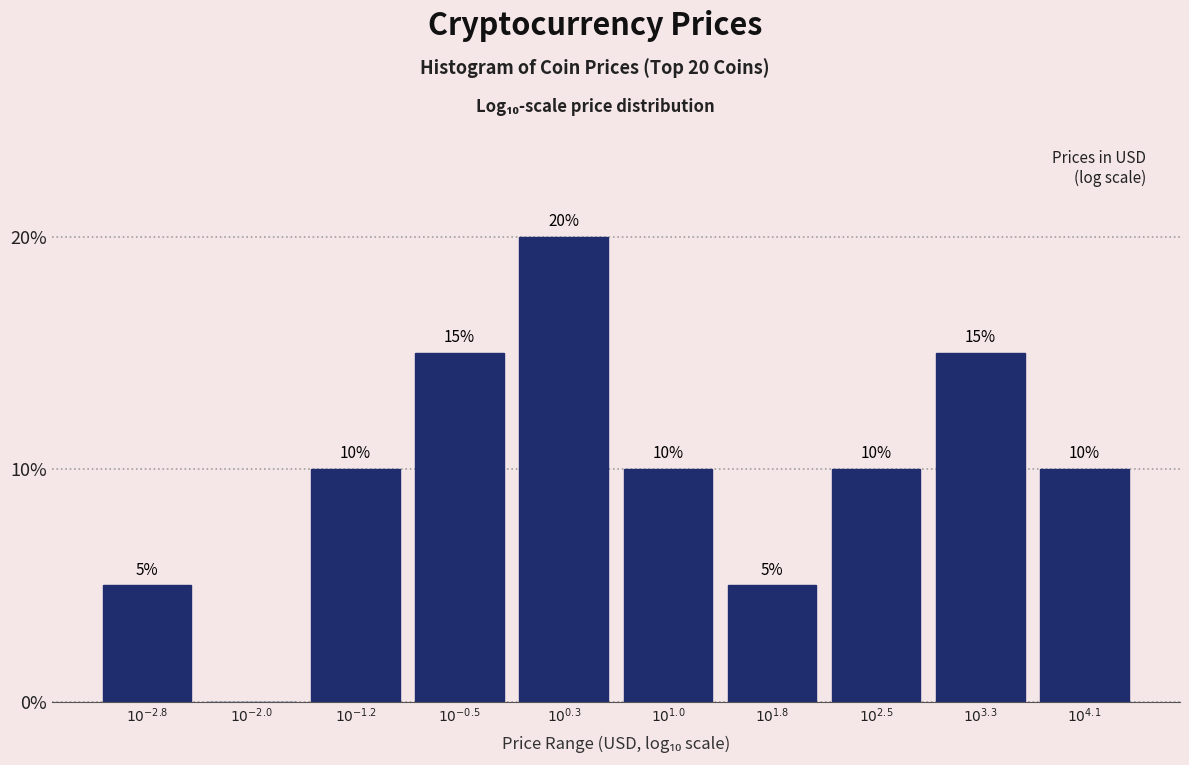

What is the maximum value shown in the chart?

20